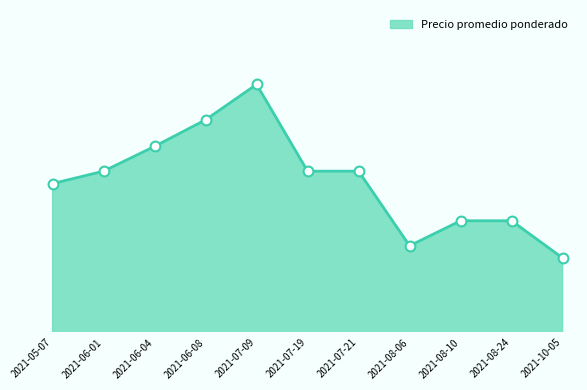

What is the ratio of the value at 2021-06-01 to the value at 2021-10-05?

1.3